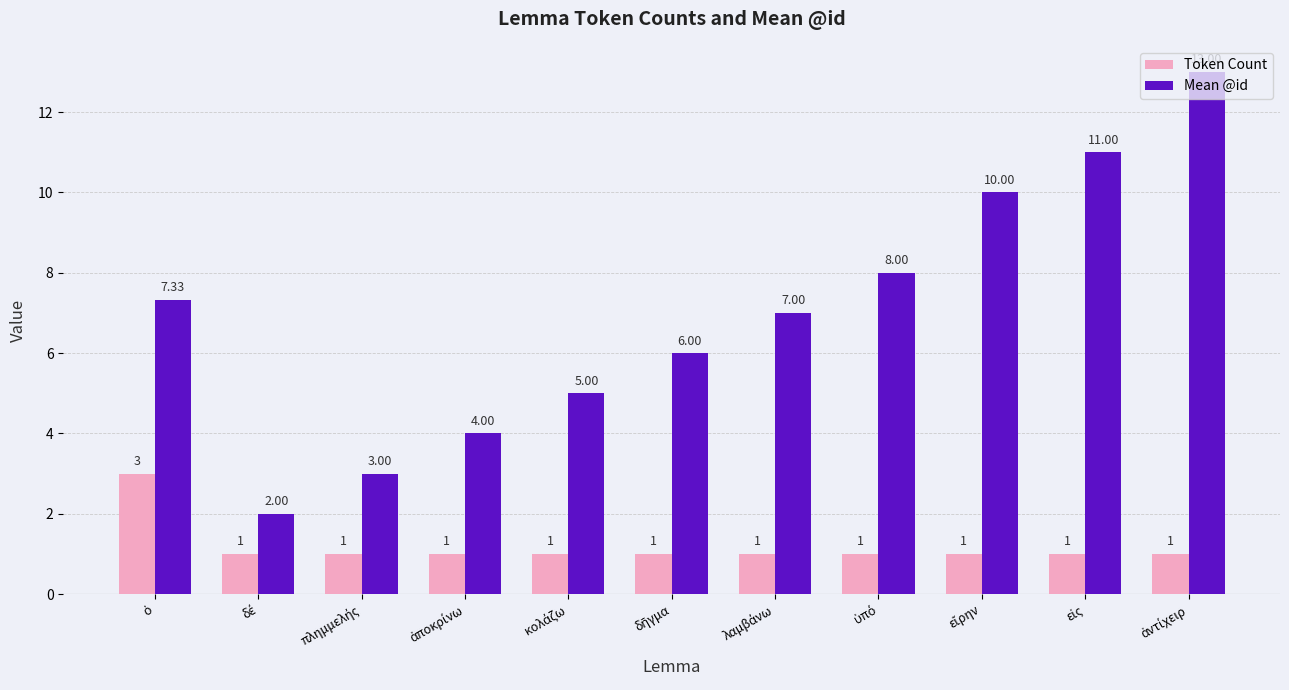

Which series has the largest total across all categories?

Mean @id